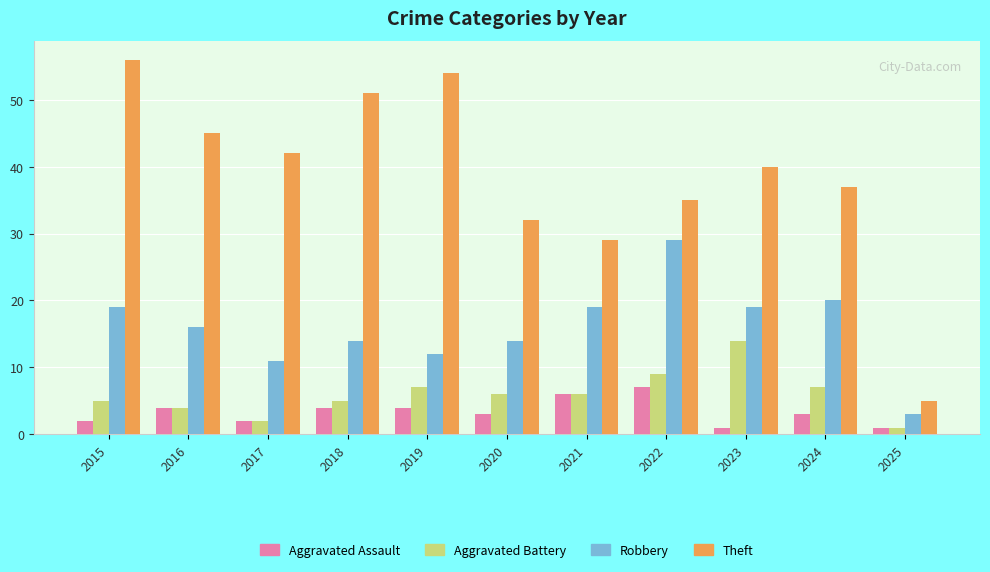

Which category has the highest value across all series?

2015